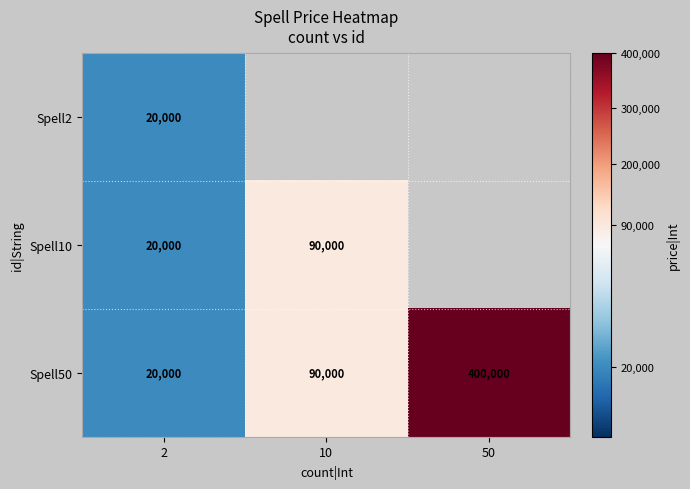

Is it true that Spell2 equals 28318.4 at 2?

False